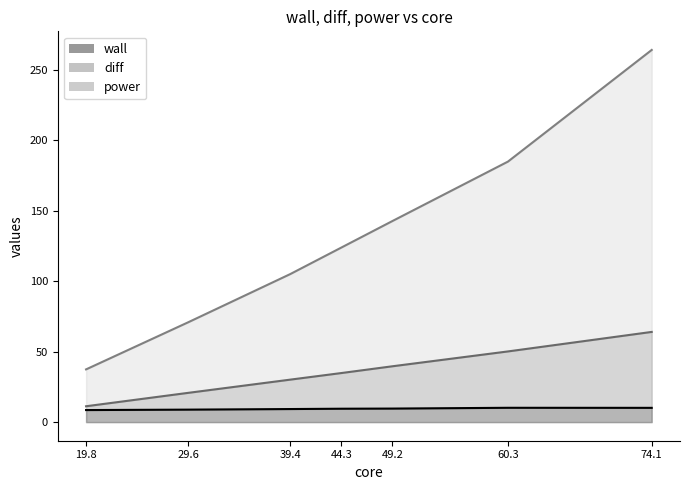

Read the diff value at 29.6.

20.8